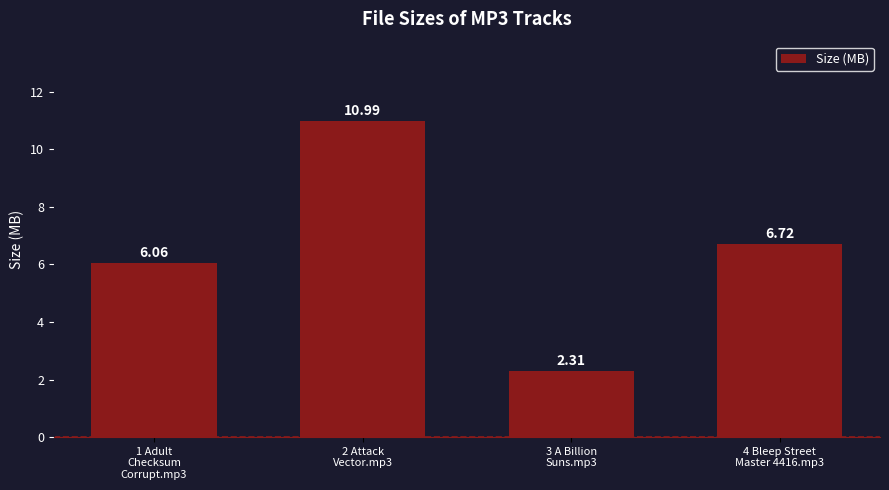

Count the number of categories in the chart.

4